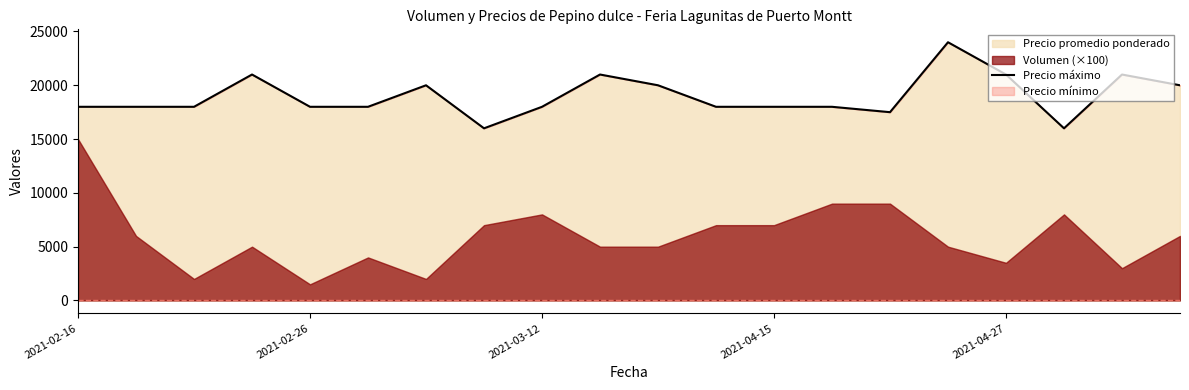

What is the maximum value shown in the chart?

24000